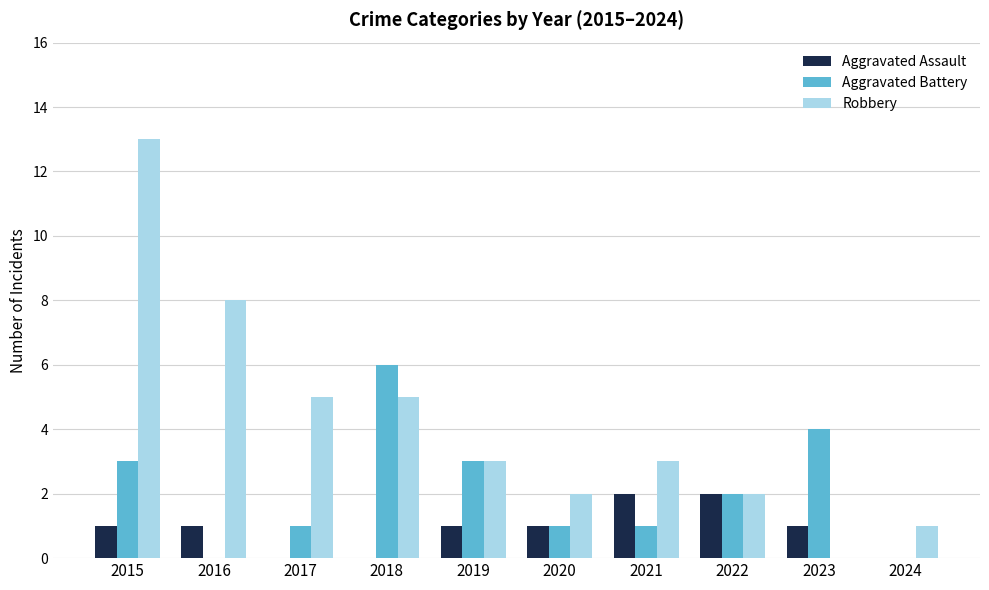

Between 2019 and 2023, which series saw the biggest shift?

Robbery